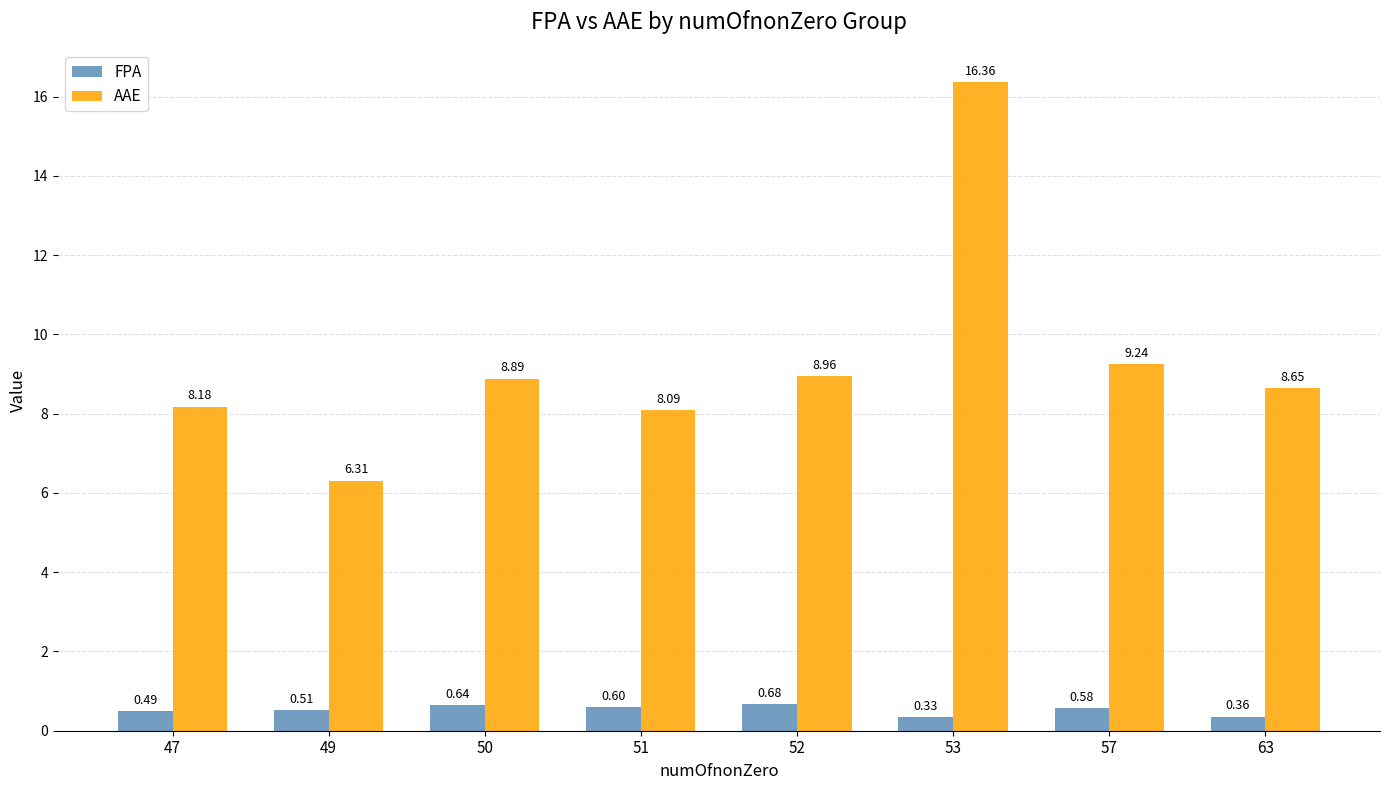

Which series has the widest spread of values?

AAE